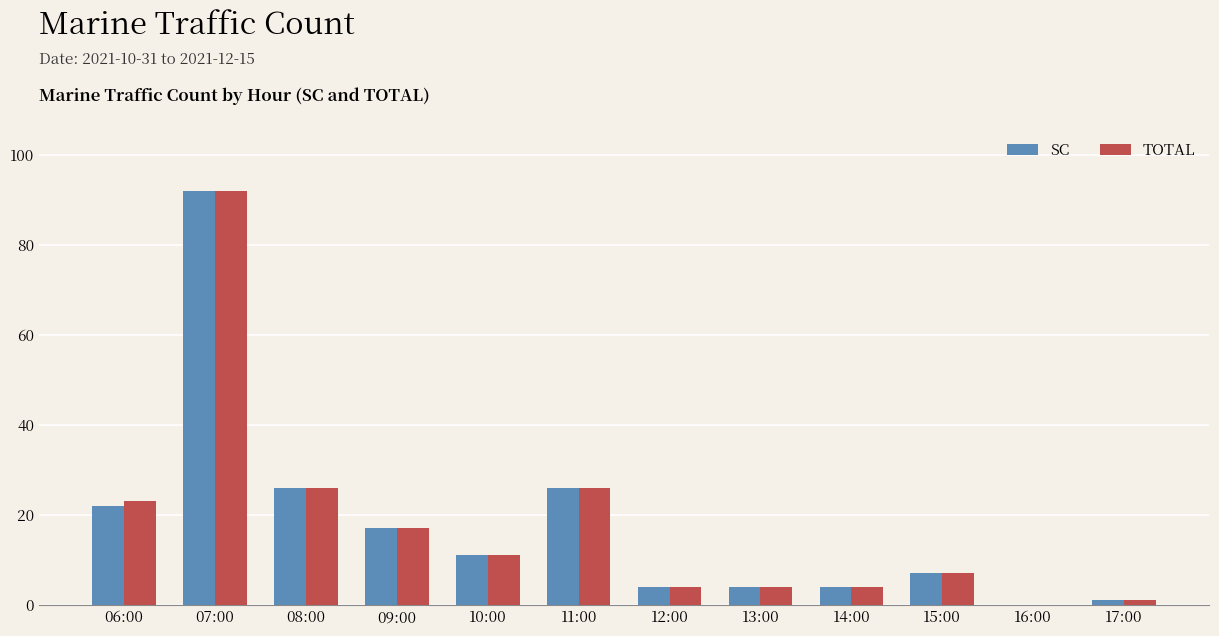

Is it true that TOTAL equals 11 at 15:00?

False